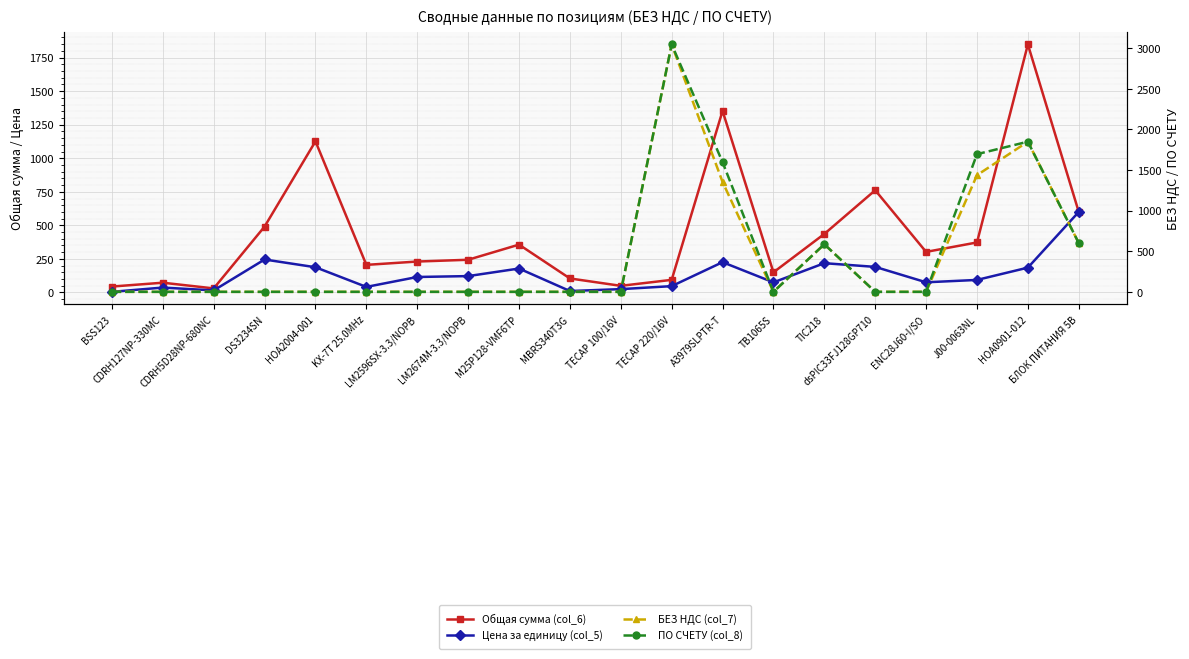

Is the value of Цена за единицу (col_5) at BSS123 greater than the value of БЕЗ НДС (col_7) at TECAP 100/16V?

Yes